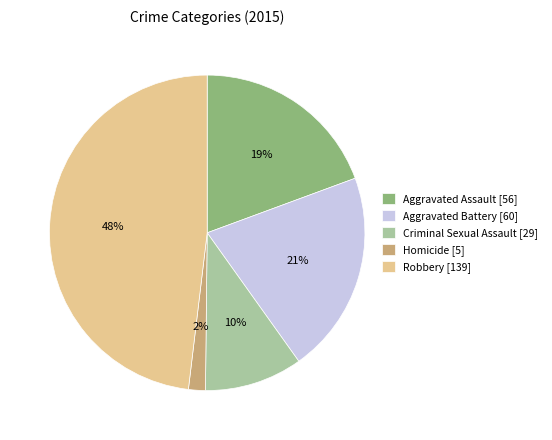

Combined, do Criminal Sexual Assault and Robbery account for over 50%?

Yes